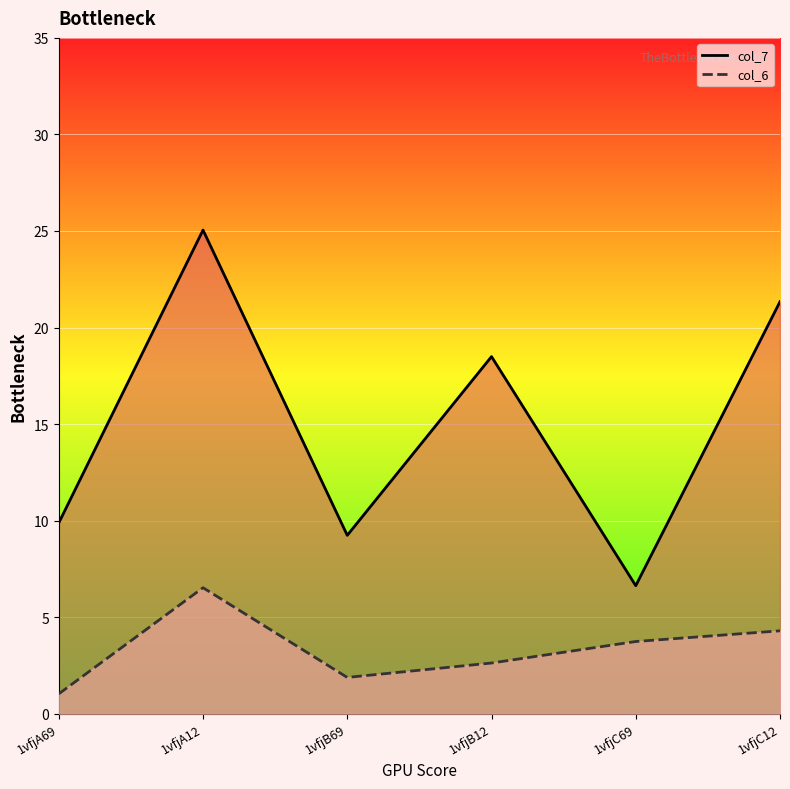

At which category does col_7 line reach its first local valley?

1vfjB69